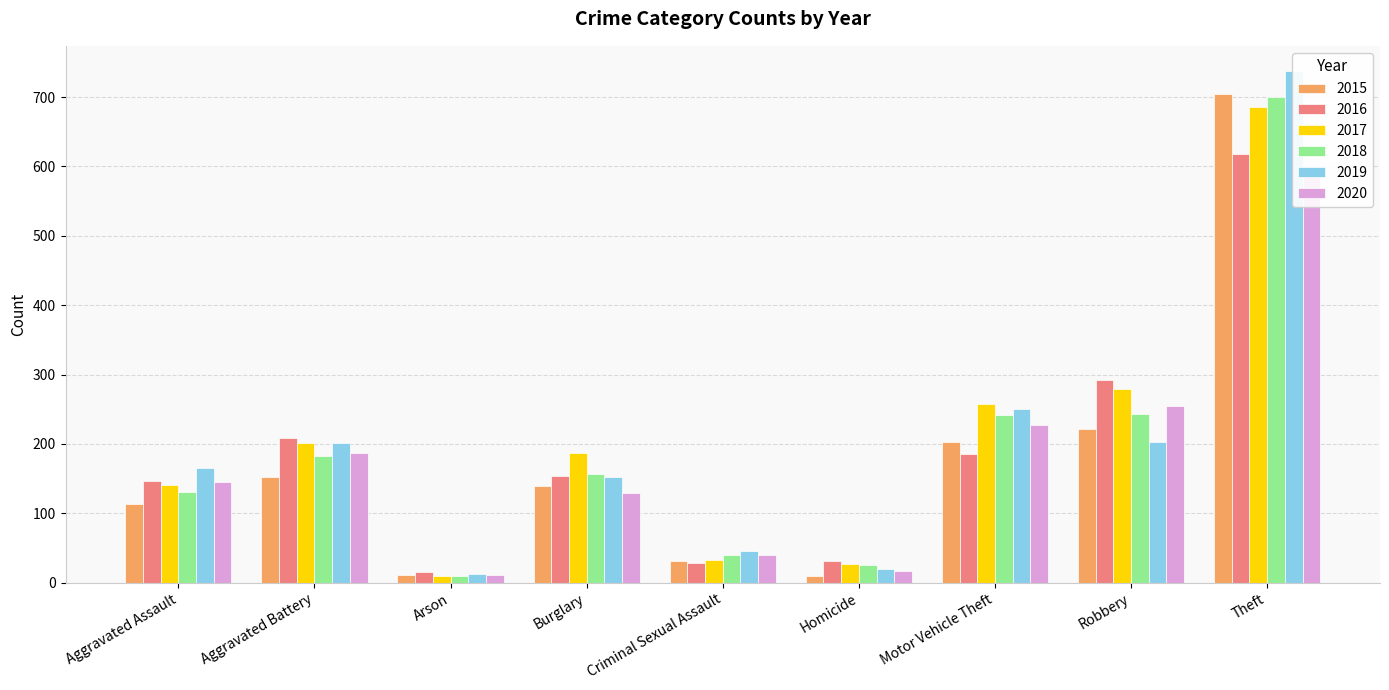

Which series has the widest spread of values?

2019